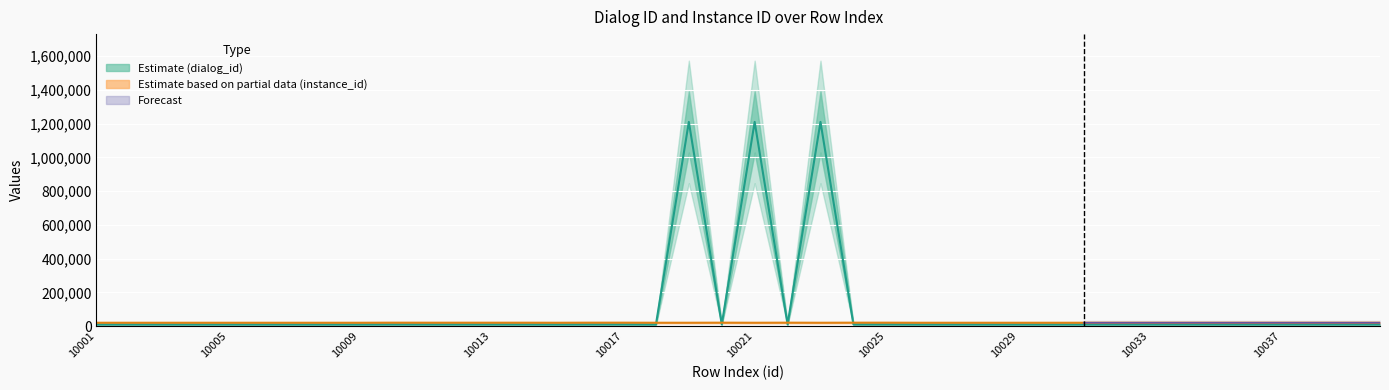

How many data points does each series have?

40